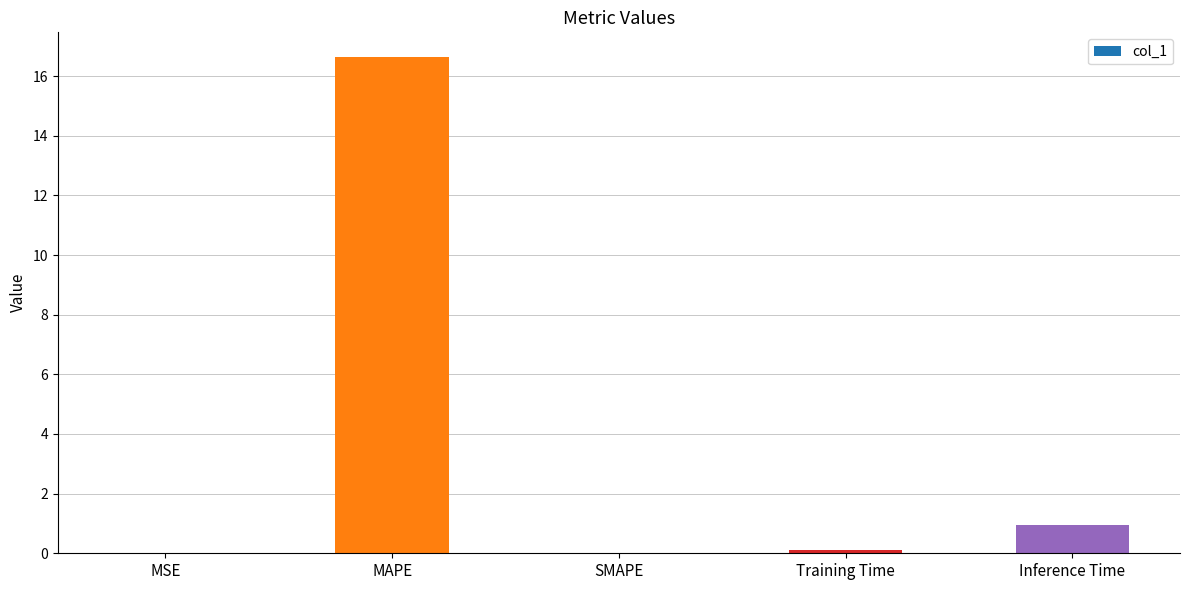

What is the average value?

3.5